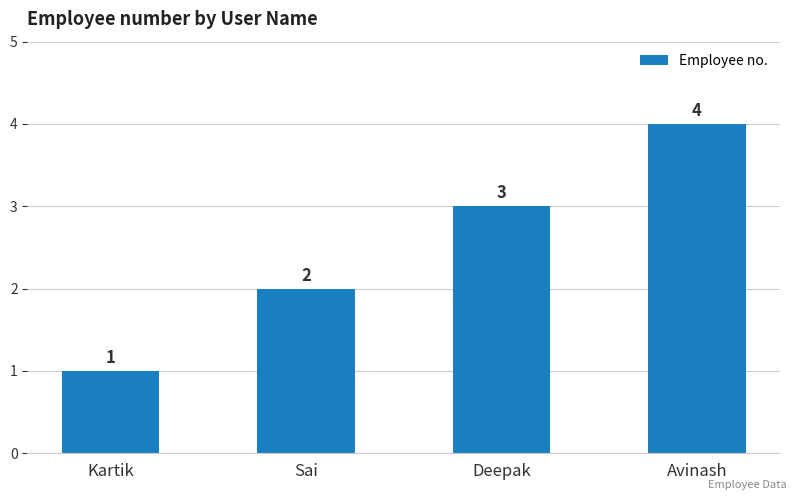

Count the number of data series in this chart.

1